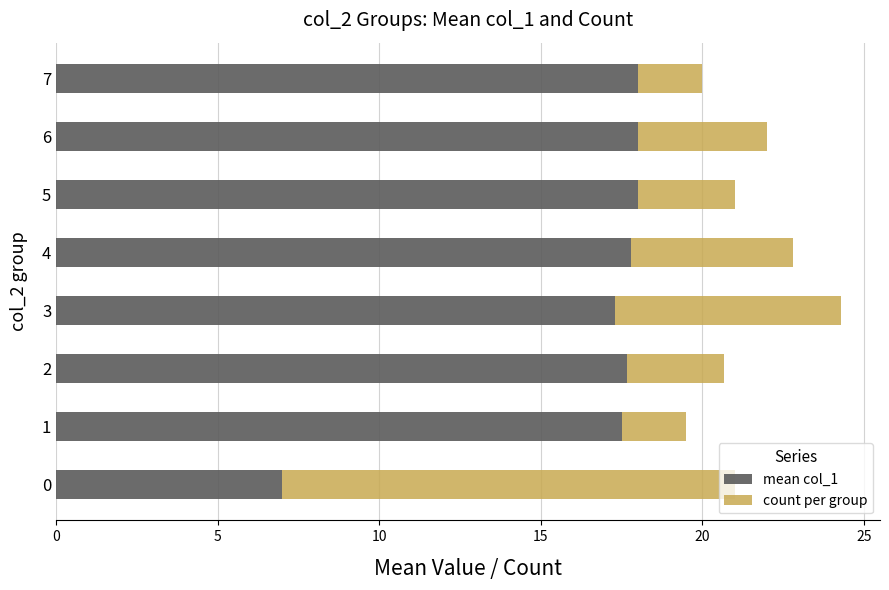

What is the sum of all mean col_1 values?

131.3